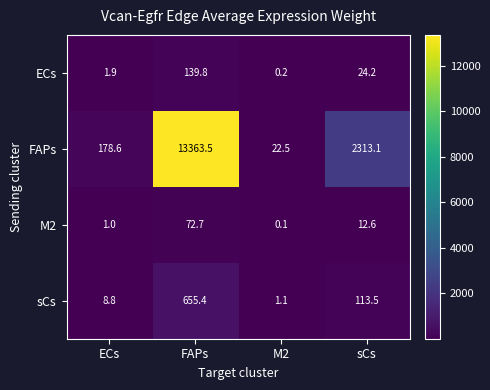

At ECs, list the series in order from largest to smallest.

FAPs, sCs, ECs, M2